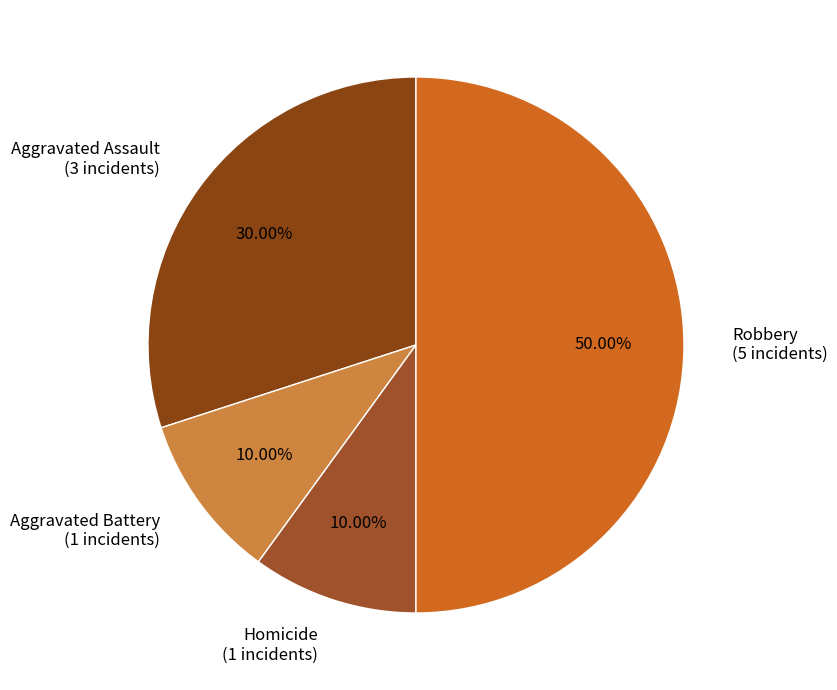

Do Robbery (5 incidents) and Aggravated Assault (3 incidents) together represent more than half of the pie?

Yes